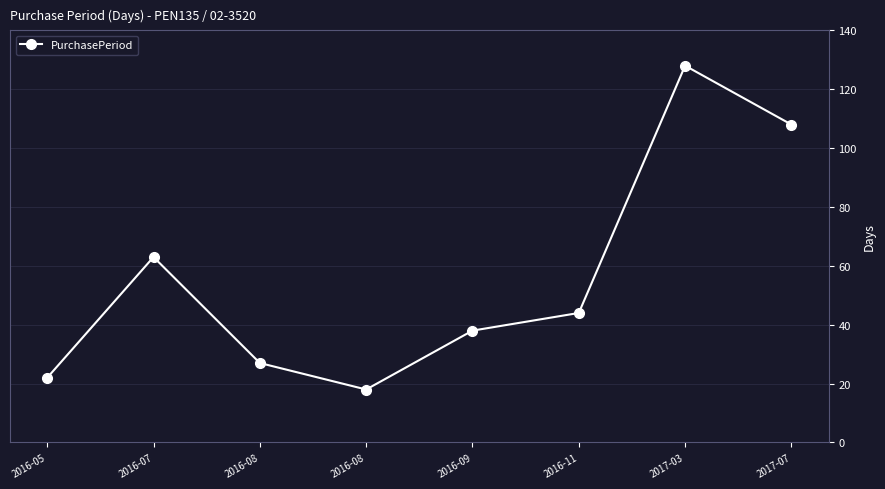

How many lines are shown in the chart?

1